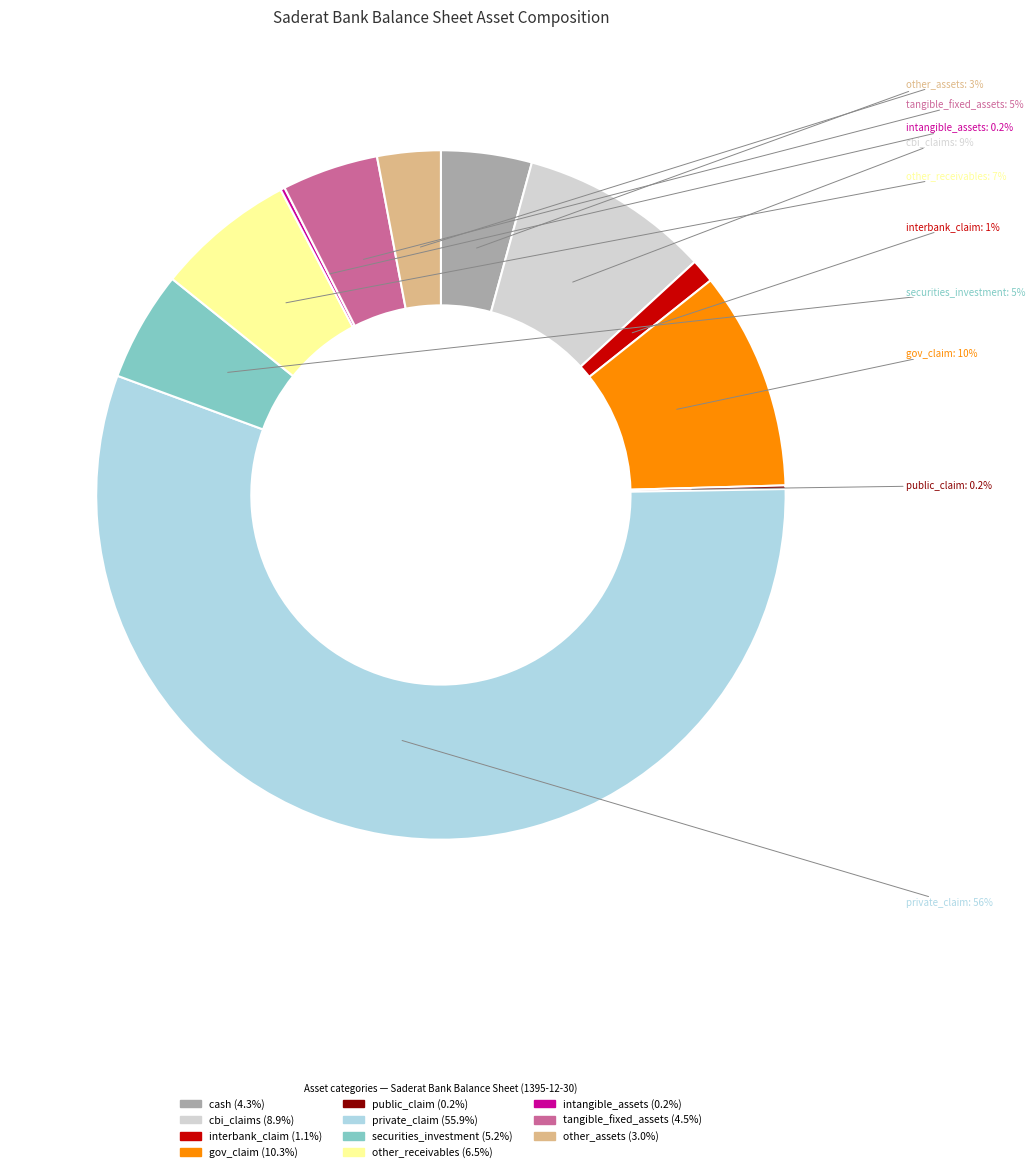

What is the total percentage of gov_claim and cbi_claims?

19.2%